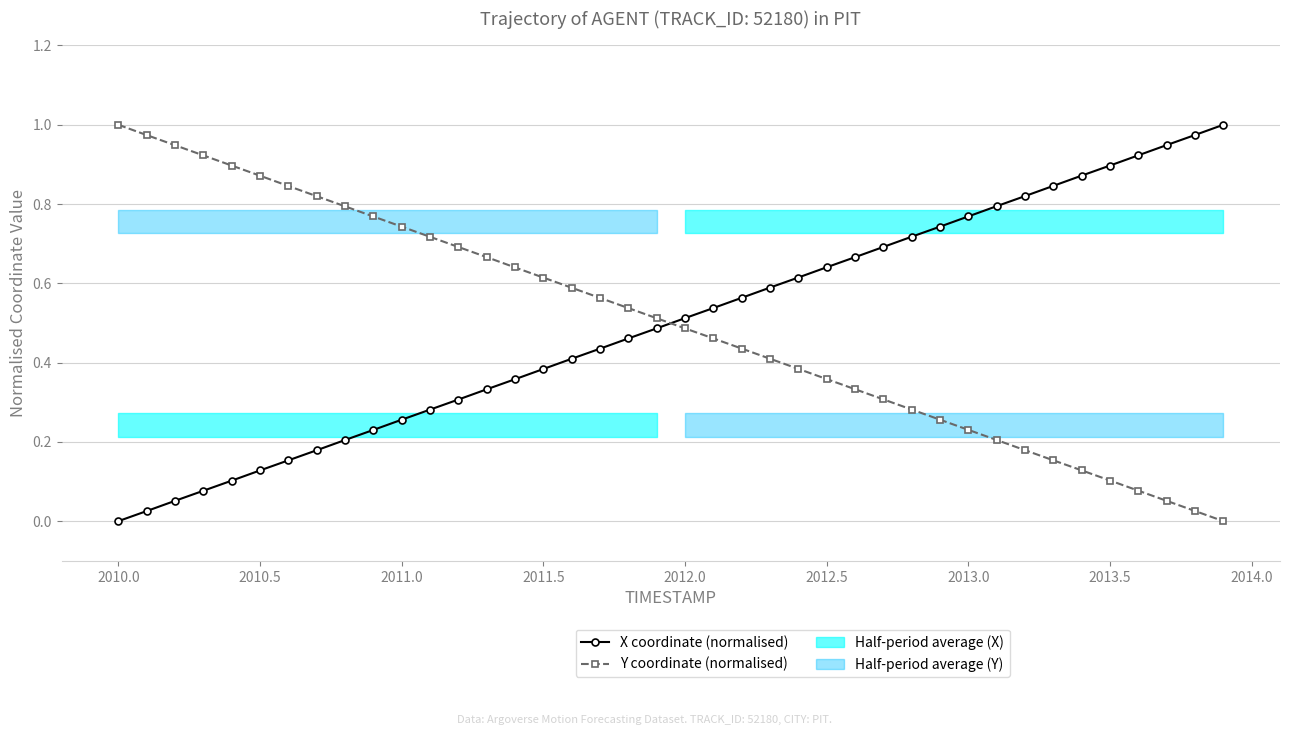

What is the difference between the maximum and minimum values in the X coordinate (normalised) series?

1.0